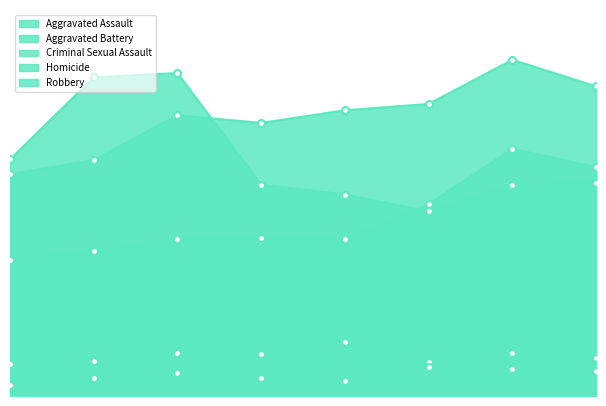

How many lines are shown in the chart?

5